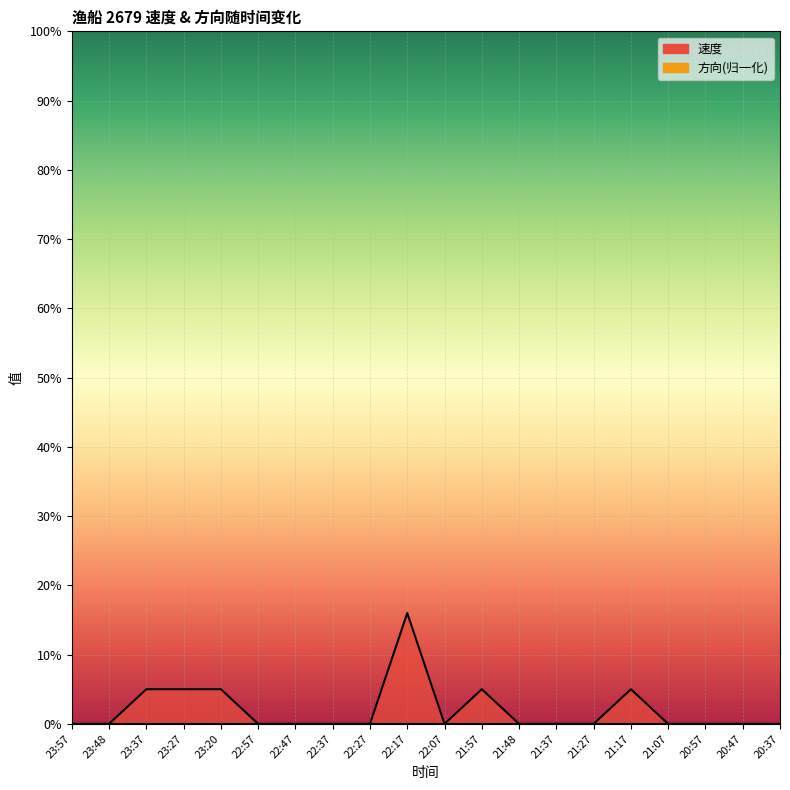

How many interior local valleys (lower than both neighbors) does the data have?

1